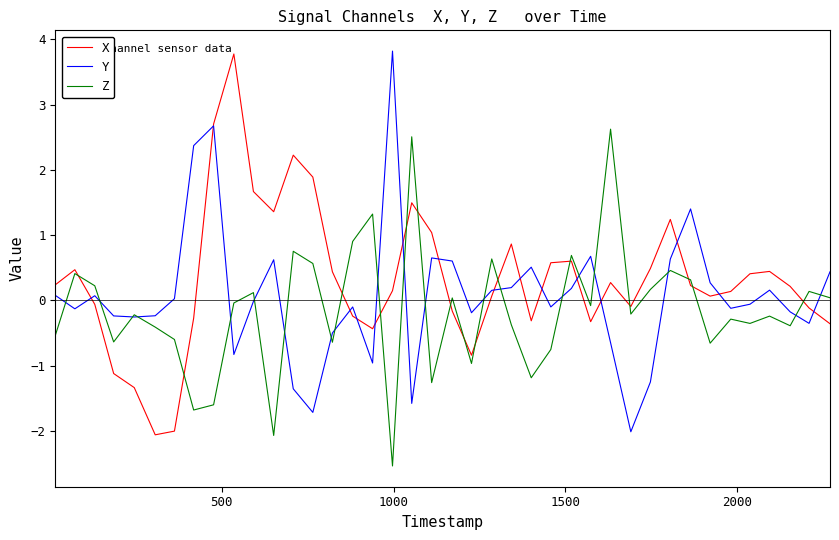

What is the greatest value displayed?

3.8